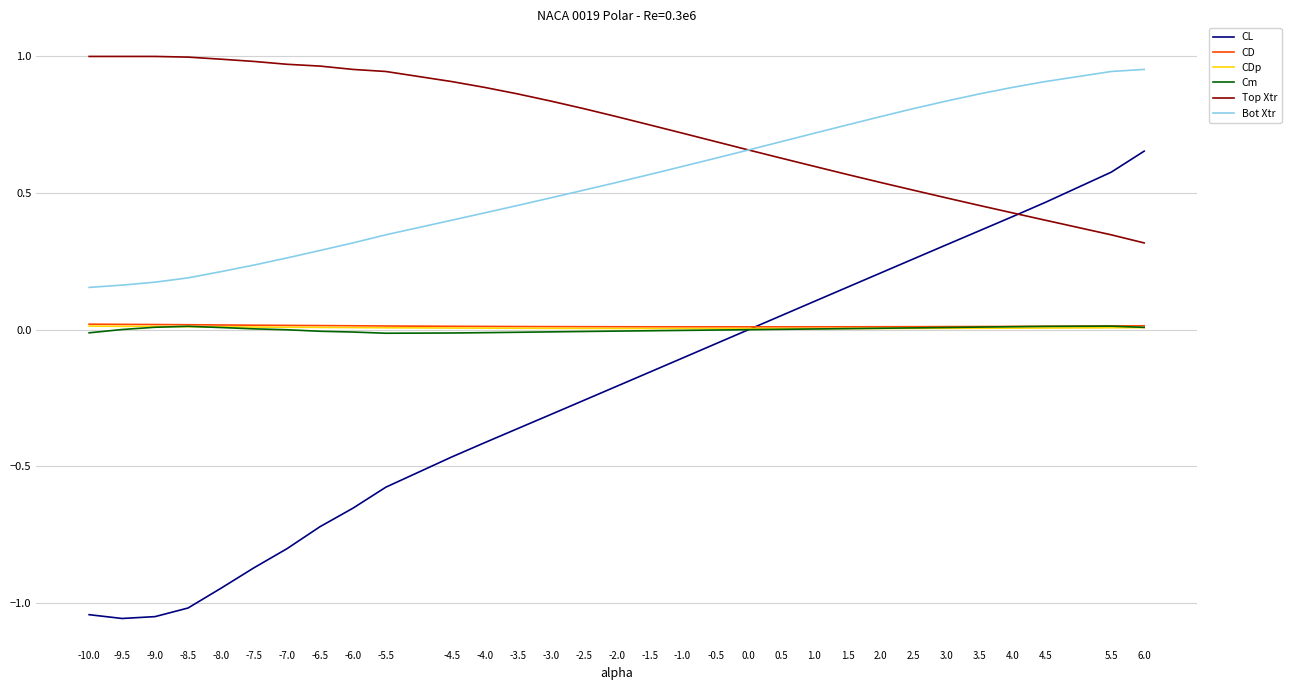

Is the value of CD at -8.5 greater than the value of Top Xtr at -9.0?

No